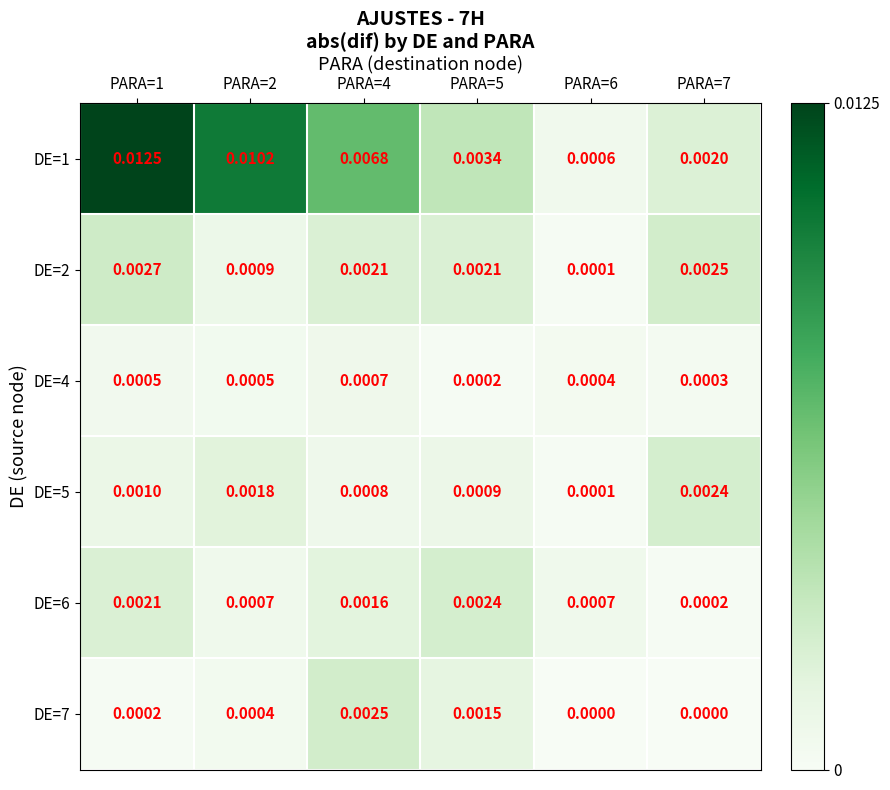

At which category is the sum across all series the highest?

PARA=1